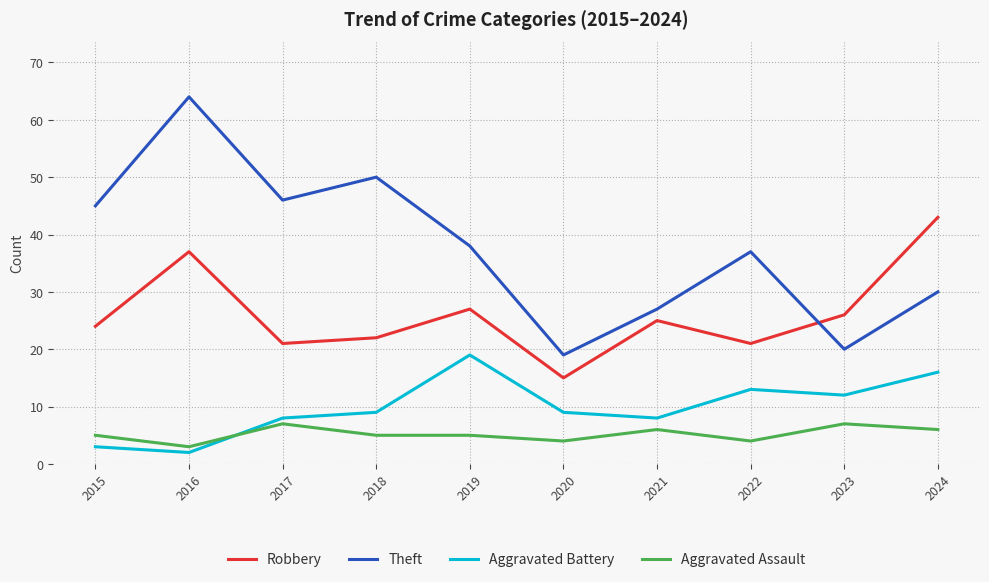

What is the approximate value of Aggravated Assault at 2021?

6